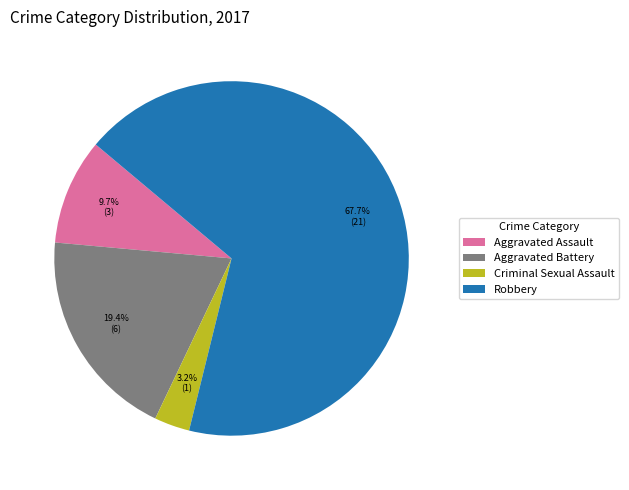

Is it true that Robbery is 68% of the pie?

True